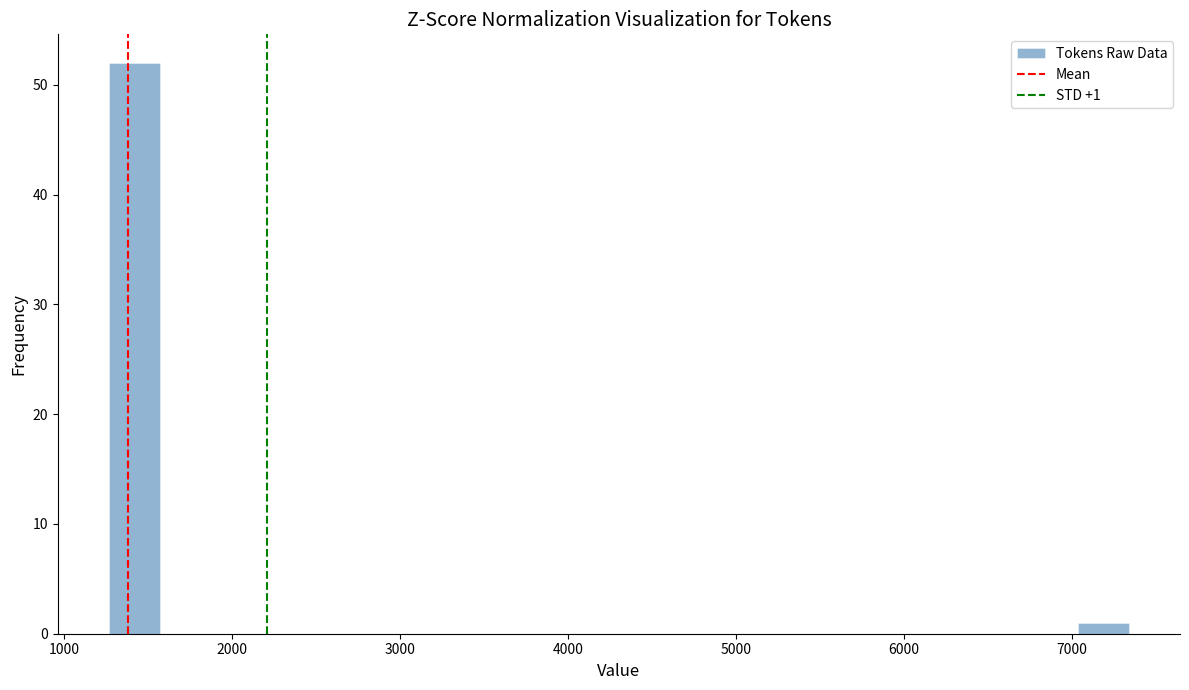

Around what value on the x-axis is the tallest bar? Give the approximate position of its centre, as read against the axis.

1400